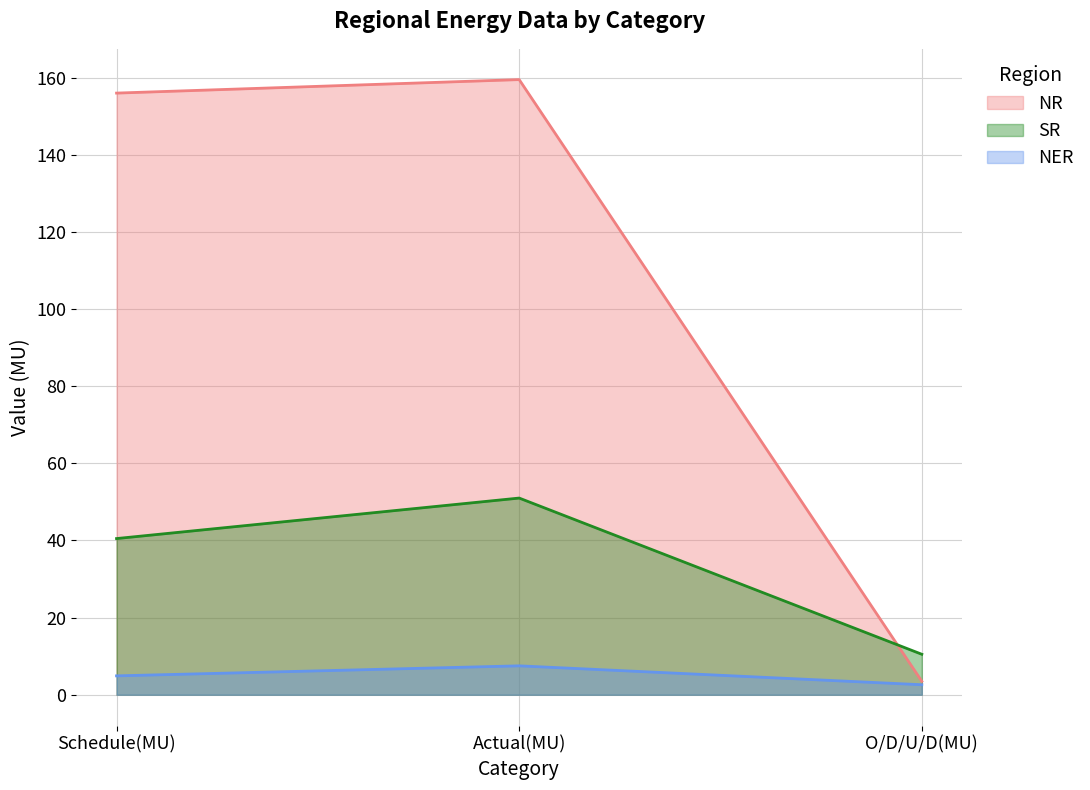

What position from the right is O/D/U/D(MU)?

1